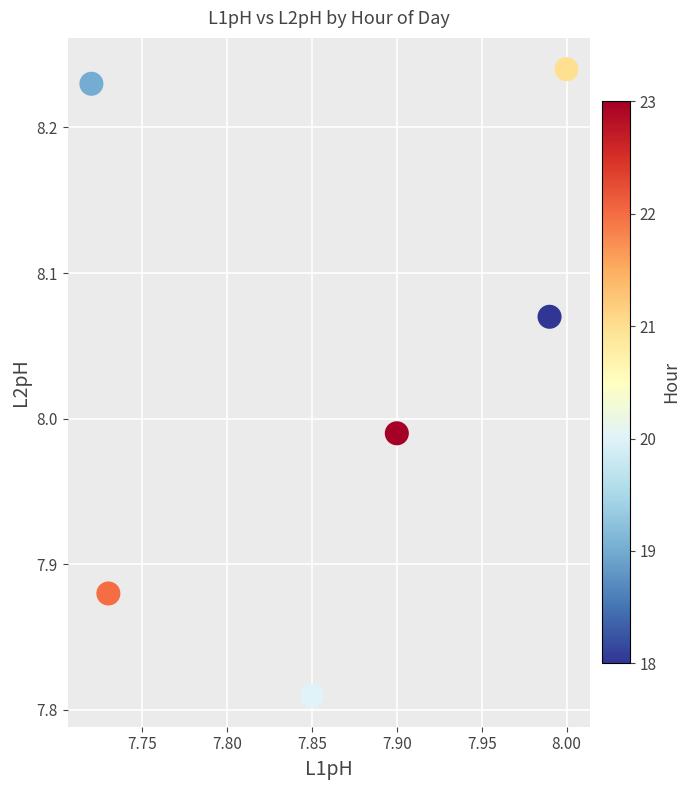

What is the range of X values (max minus min)?

0.3